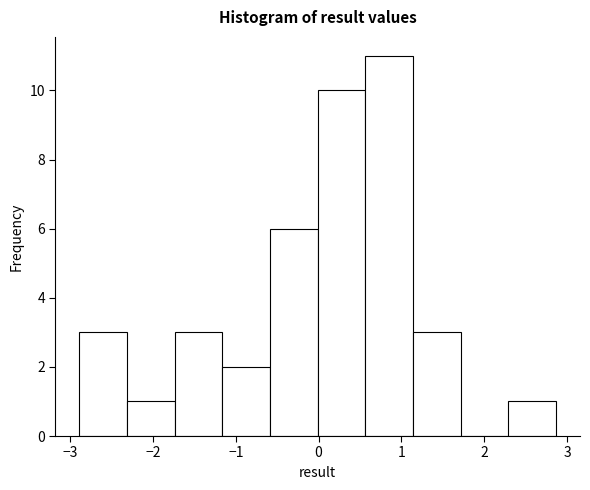

Over which range of the x-axis is the bar tallest?

0.6 to 1.1